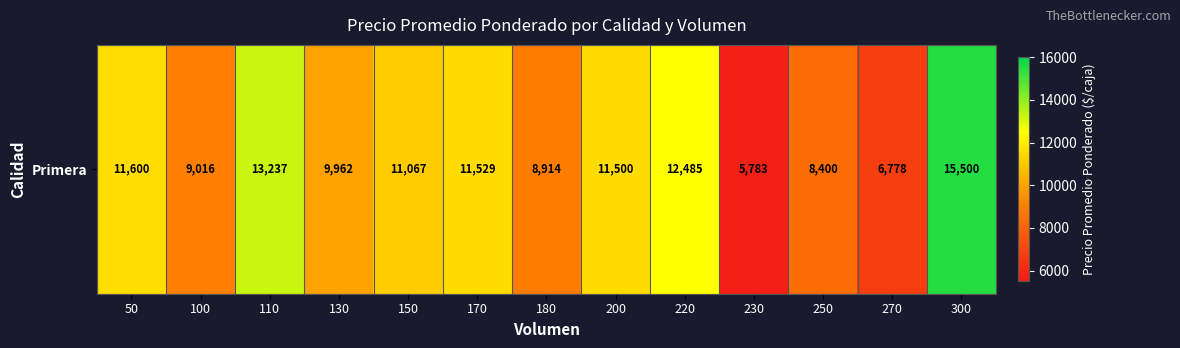

What is the sum of all values?

135771